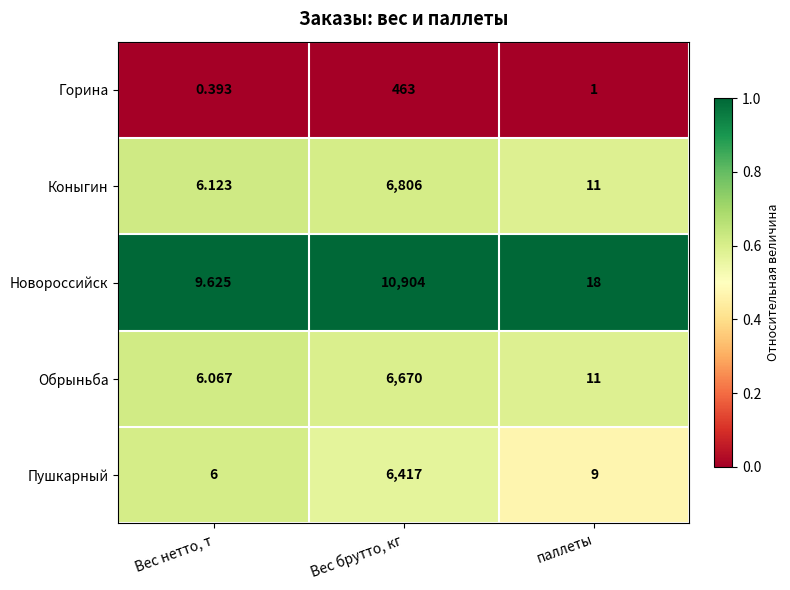

Is the value of Обрыньба at паллеты greater than the value of Коныгин at Вес брутто, кг?

No